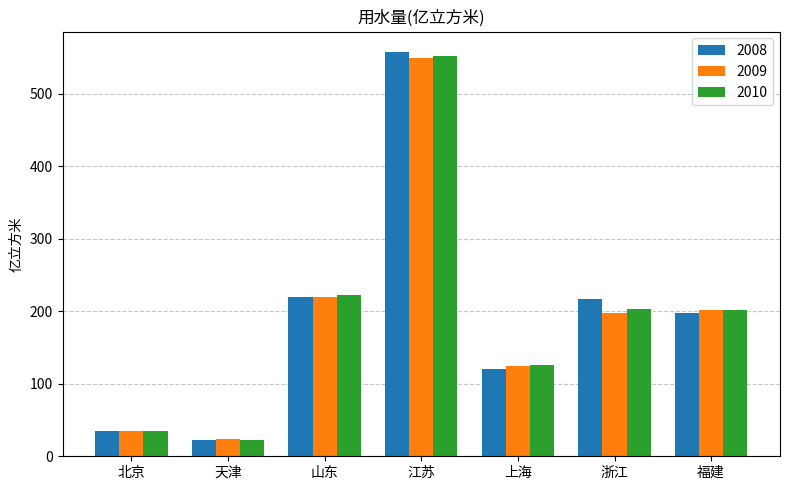

True or false: 2008 has a value of 363.5 at 山东.

False